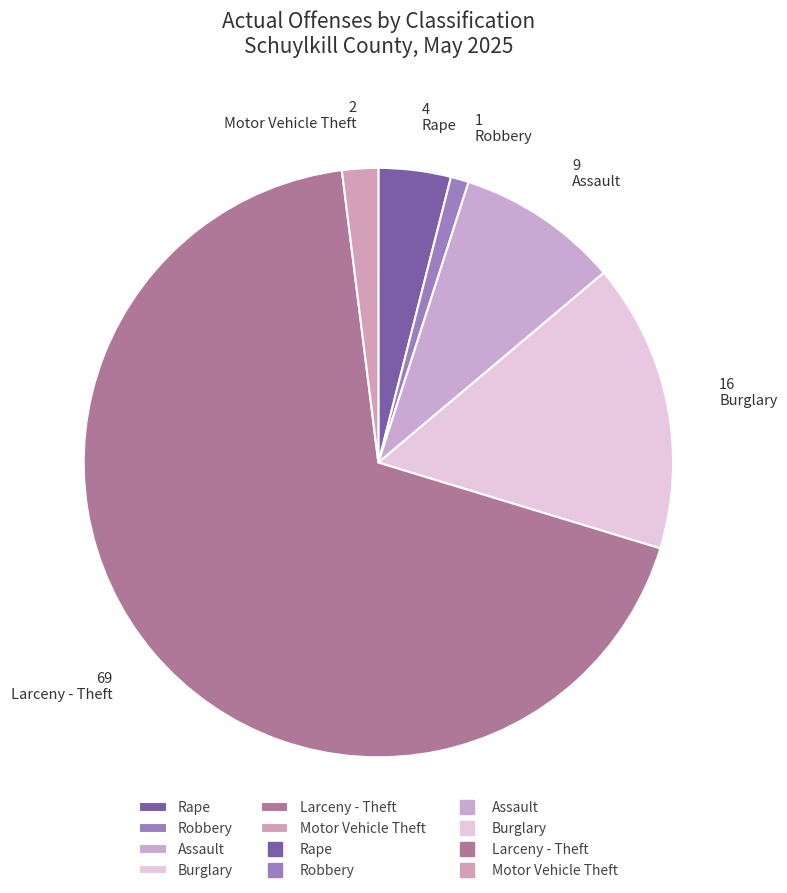

Which category has the biggest portion of the pie?

Larceny - Theft